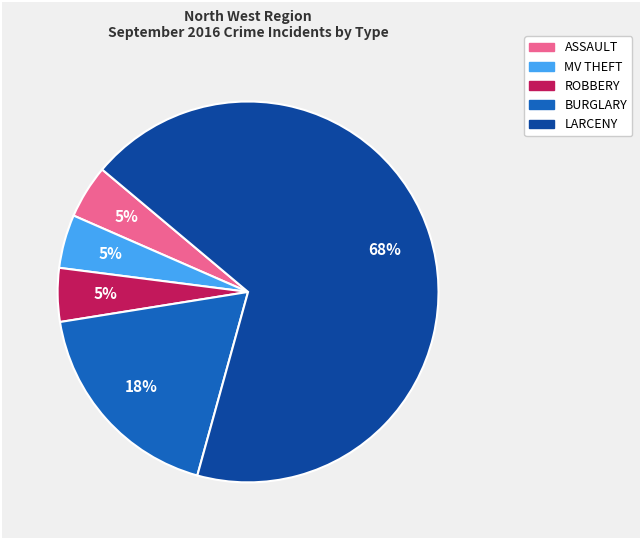

Is there a majority slice in this chart?

Yes